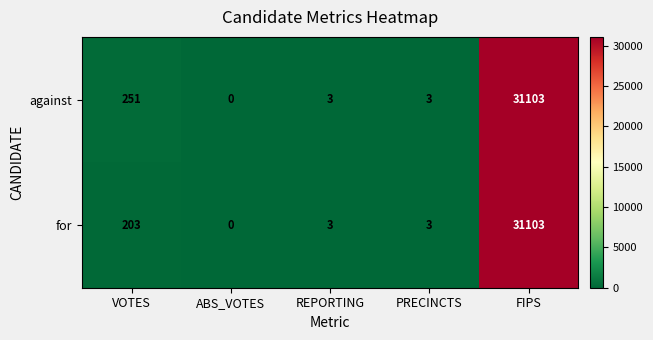

Reading right to left, what are all the values shown in this chart?

against: 31103	3	3	0	251
for: 31103	3	3	0	203